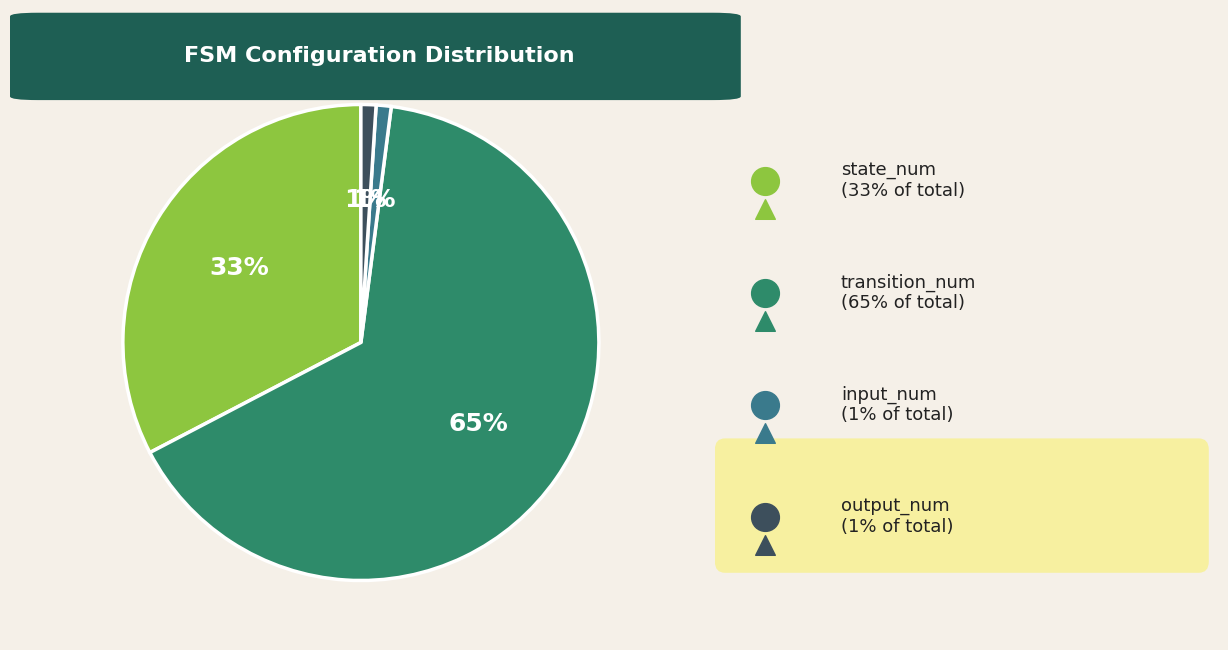

True or false: output_num accounts for 13% of the total.

False